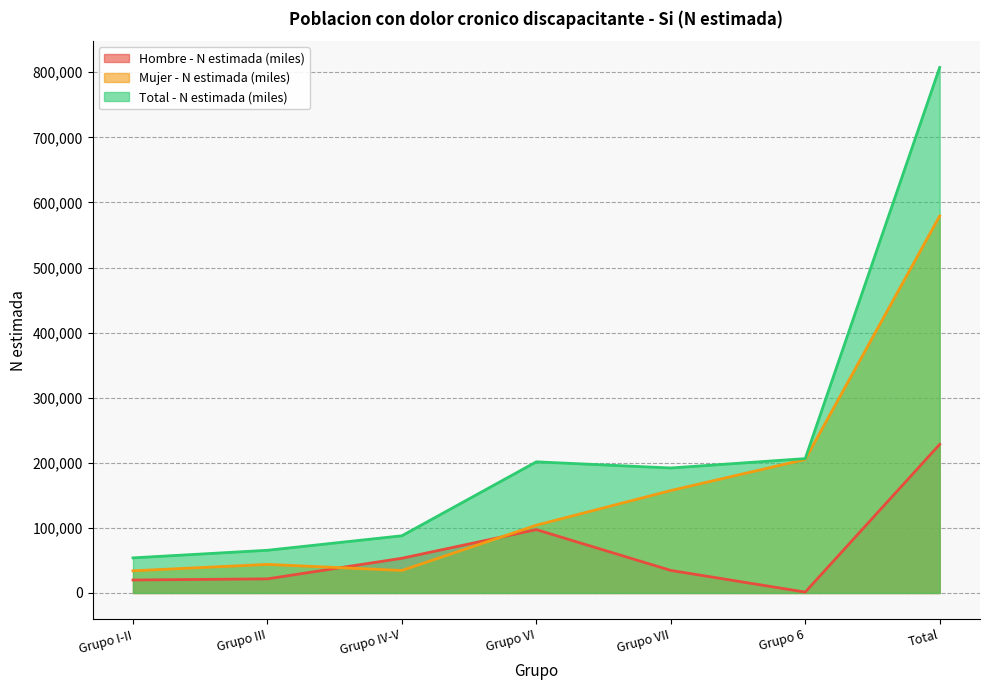

How many data points in Mujer - N estimada (miles) are above 104125?

3